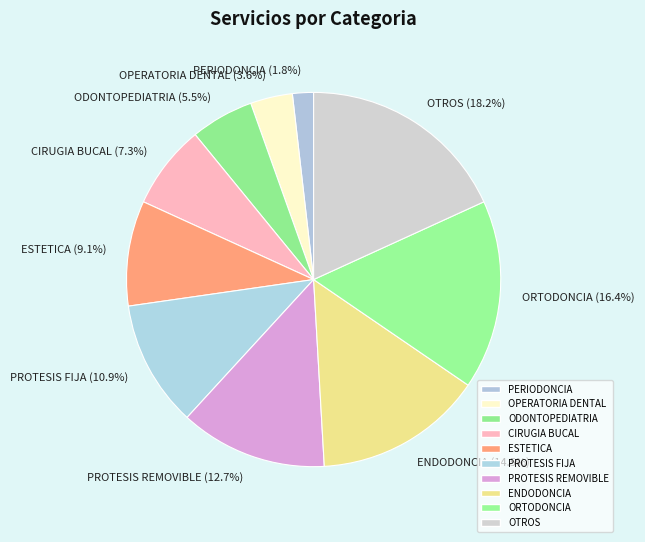

Does ESTETICA represent more than half of the total?

No